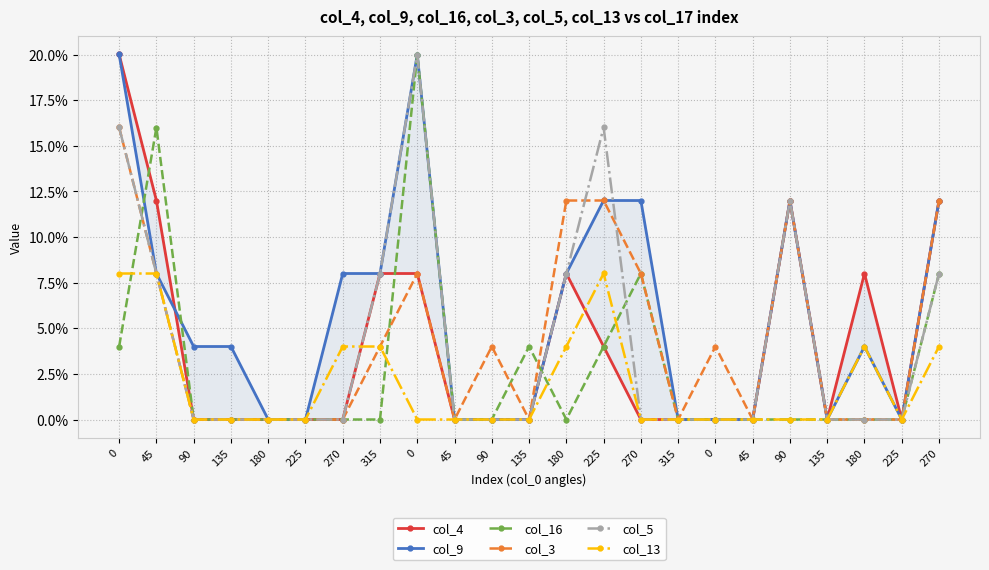

Rank the series at 0 from highest to lowest value.

col_4, col_9, col_3, col_5, col_13, col_16